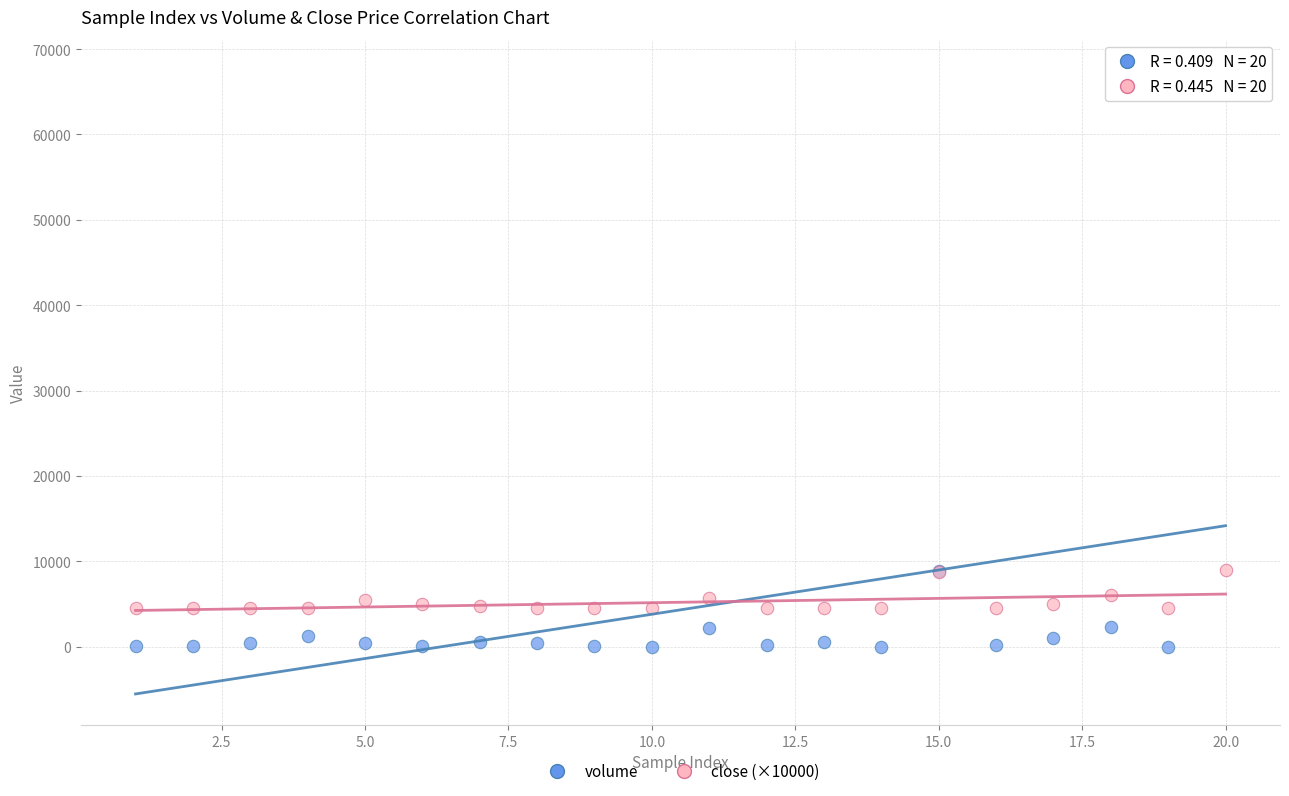

Which series contains the lowest Y value?

volume